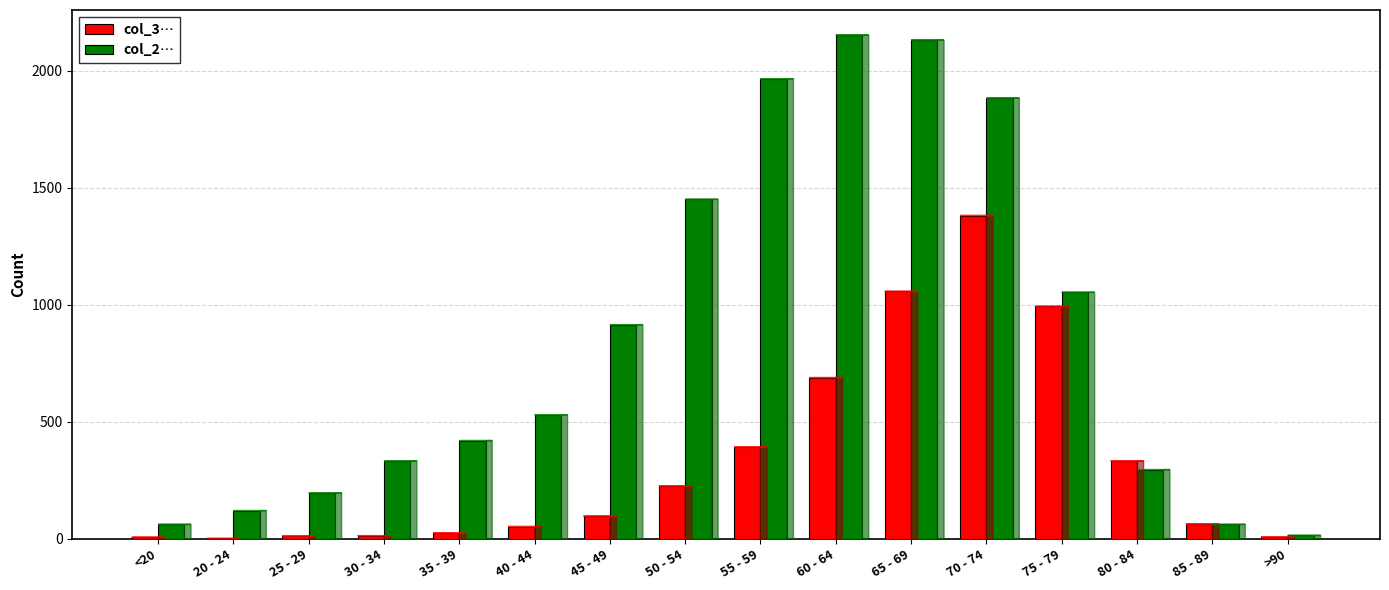

What is the greatest value displayed?

2151